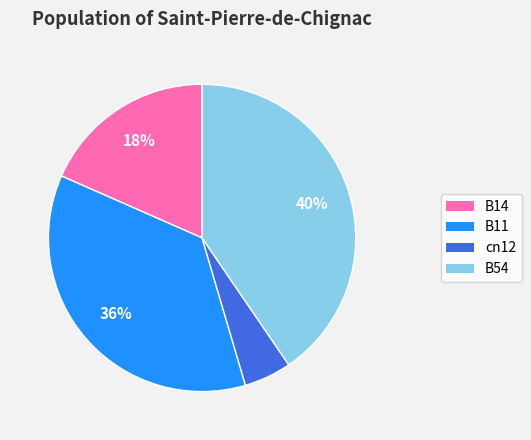

How many slices are in this pie chart?

4